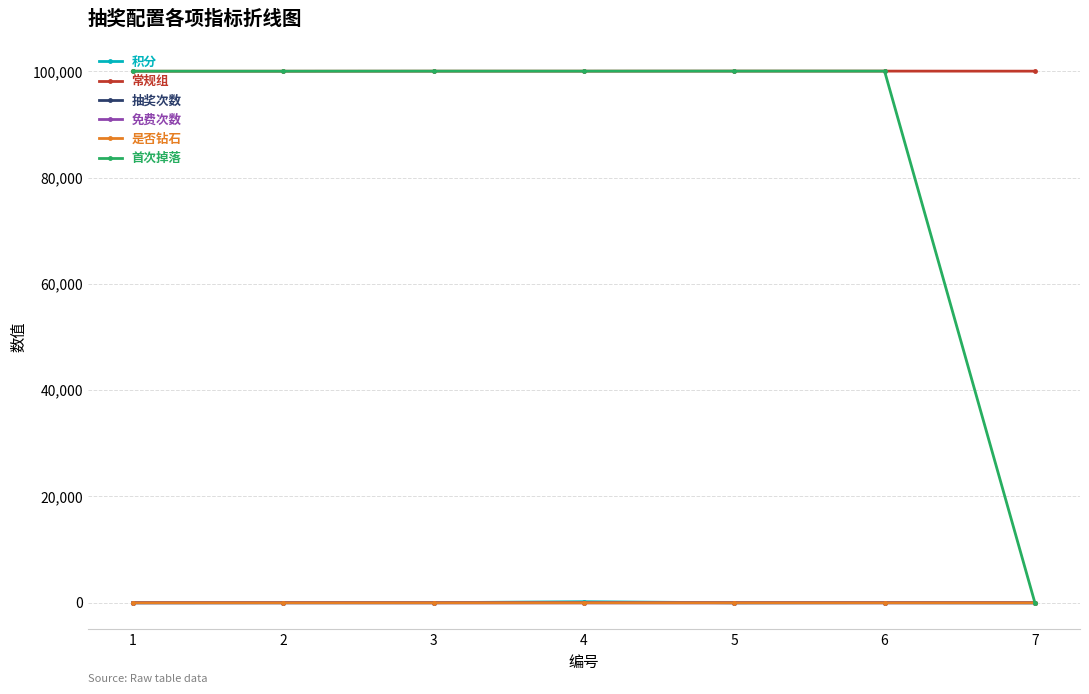

True or false: 抽奖次数 and 常规组 intersect in this chart.

False